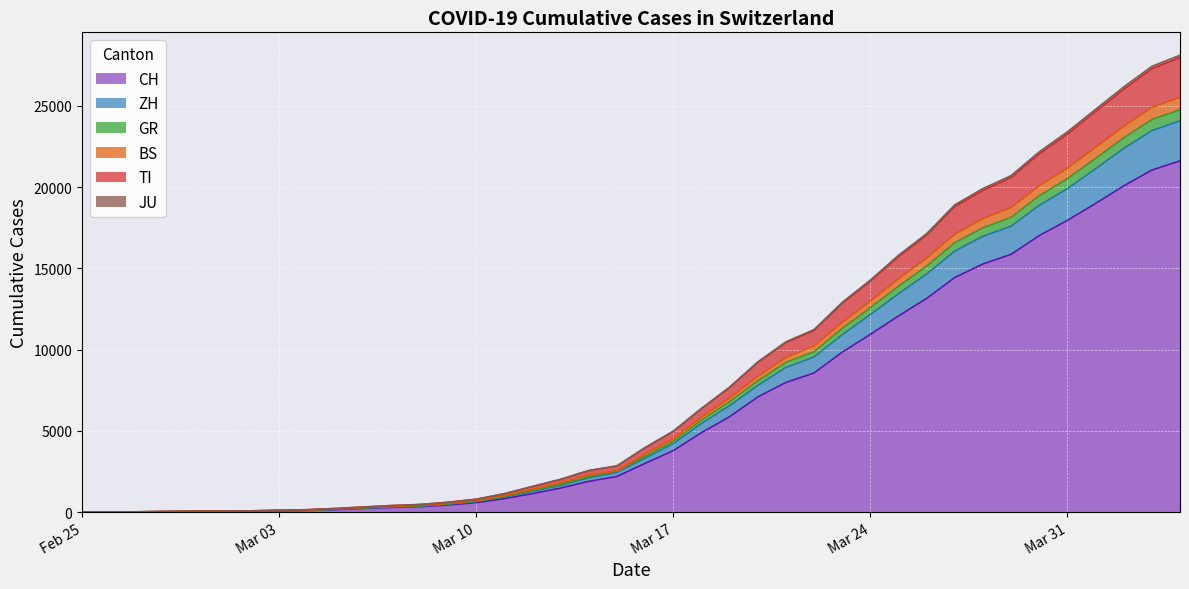

True or false: ZH has a value of 23475 at 2020-04-03.

True